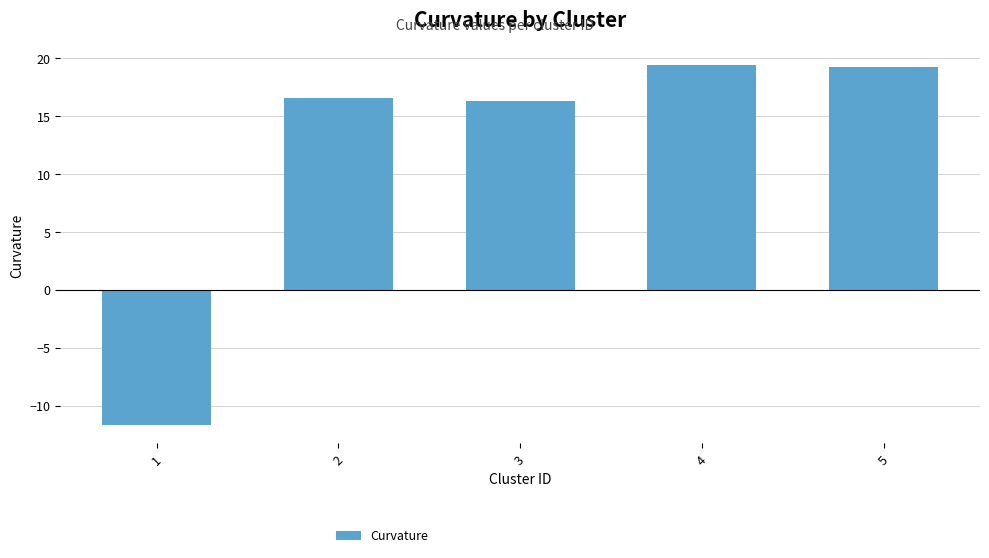

What is the difference between the second highest and second lowest values?

3.0